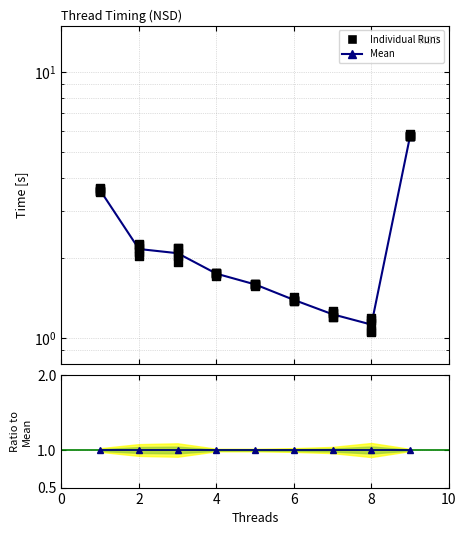

Is the value of Run4 at 4 greater than the value of Run1 at 6?

Yes